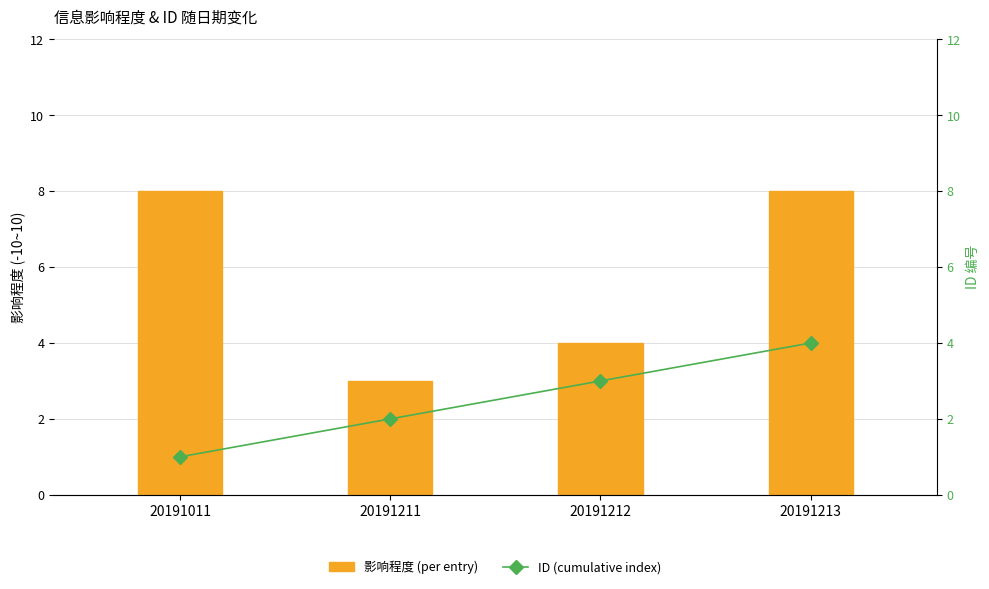

Which category has the highest value in the 影响程度 (per entry) series?

20191011